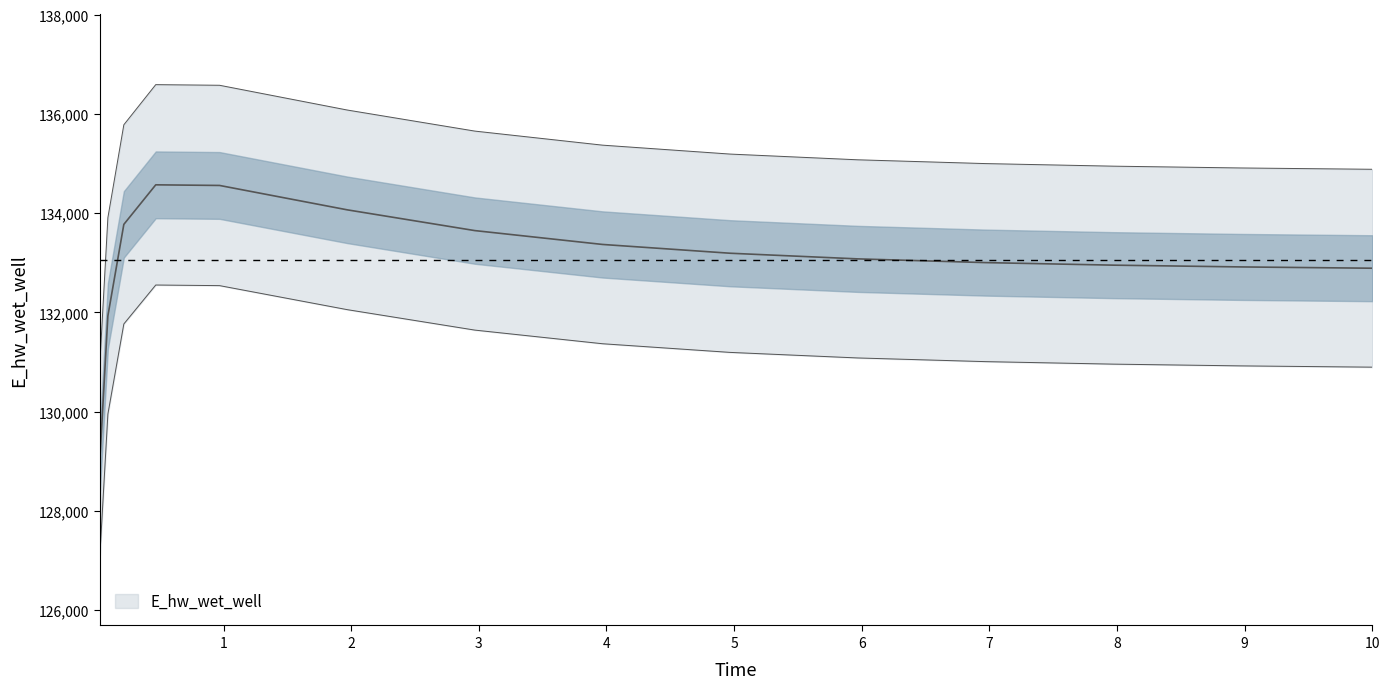

What is the ratio of the value at 0.21875 to the value at 3.96875?

1.0